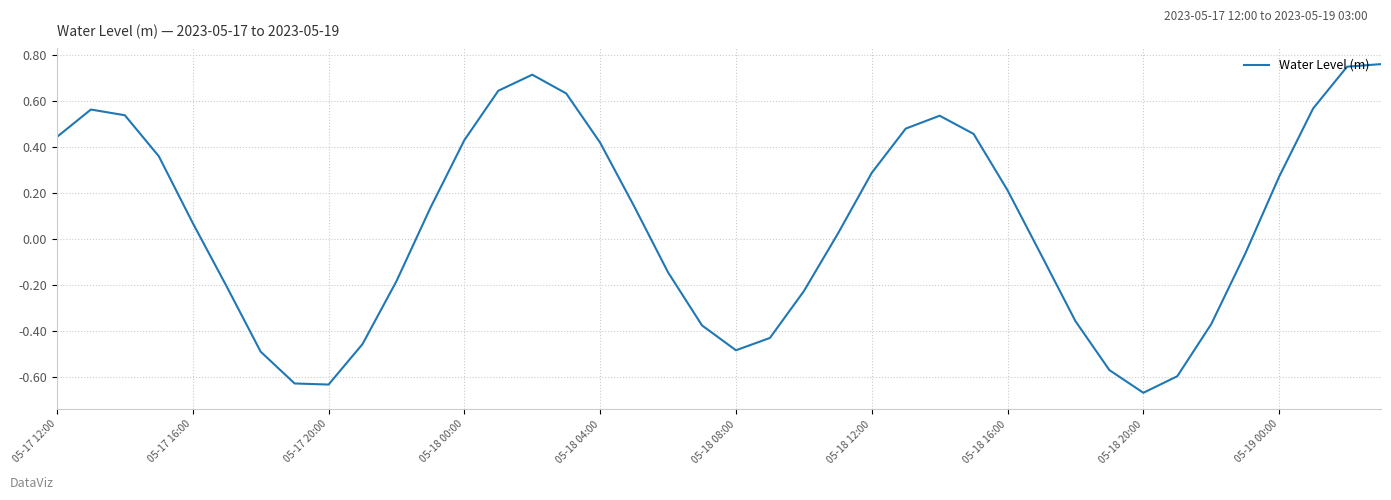

Where does the data first go above 0?

05-17 12:00